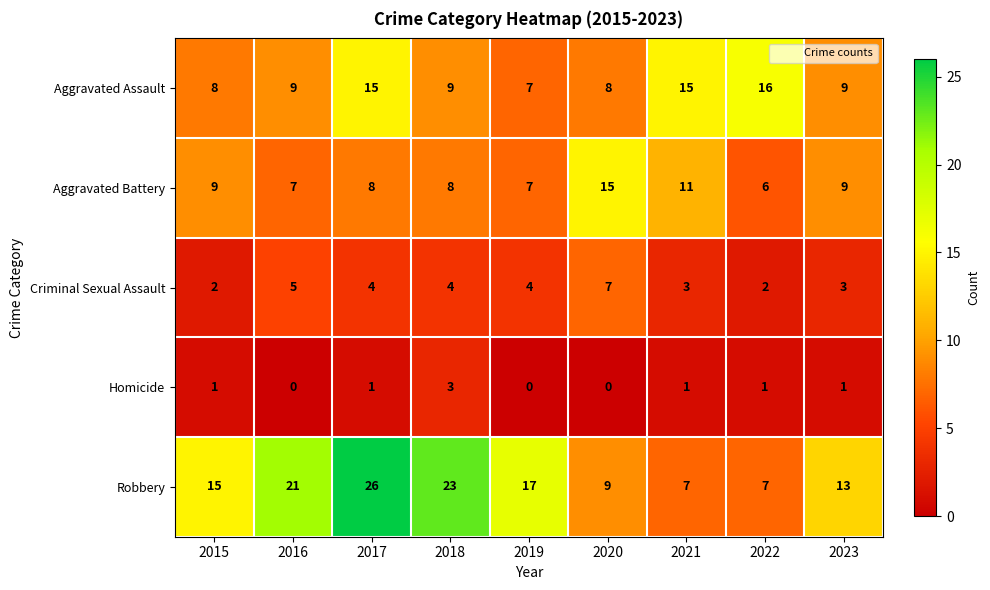

What is the maximum value shown in the chart?

26